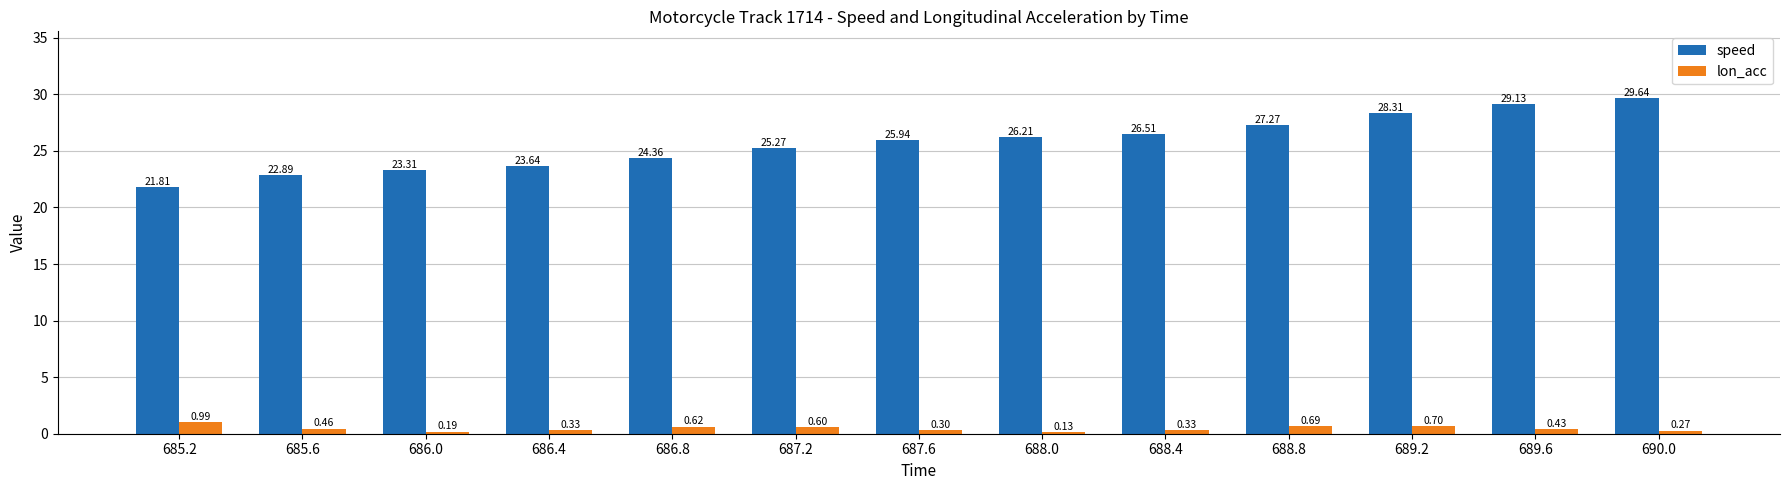

At how many categories does at least one series exceed 28?

3